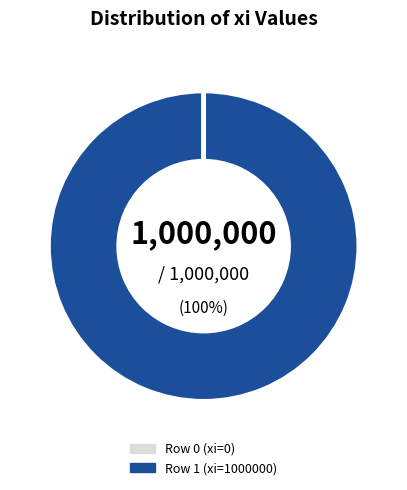

Does any single category account for the majority?

Yes